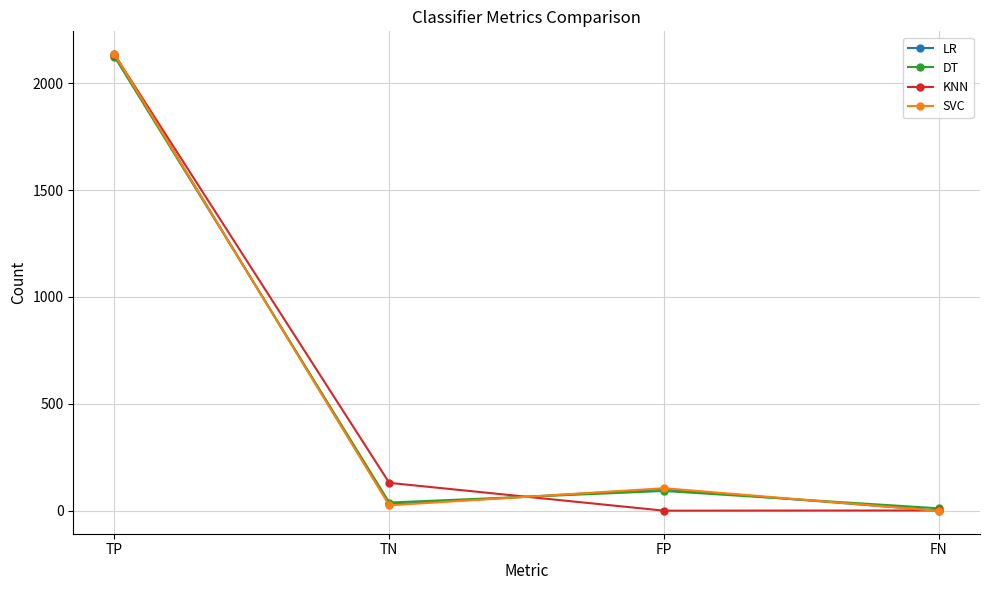

Between TP and FP, which series saw the biggest shift?

KNN